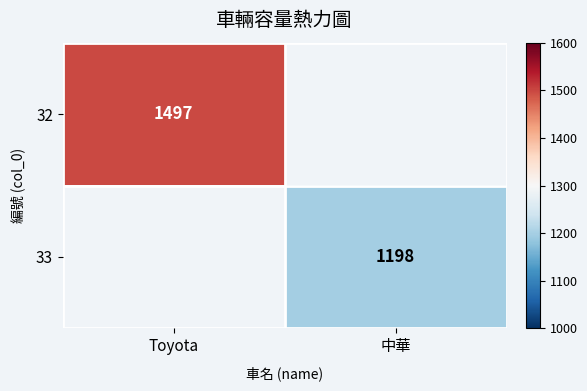

Is the value of 33 at 中華 greater than the value of 32 at Toyota?

No